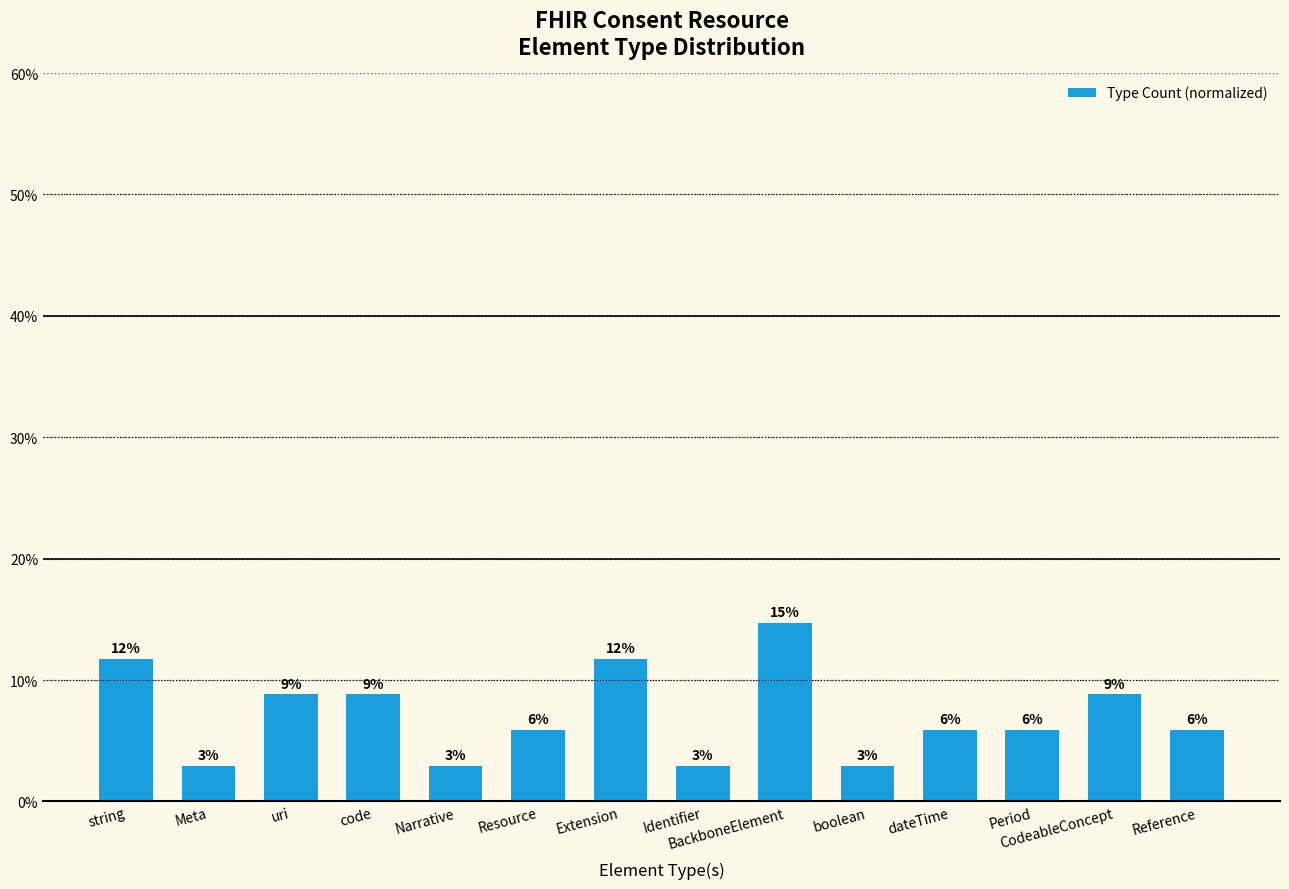

What is the change in value from Extension to Reference?

-0.1